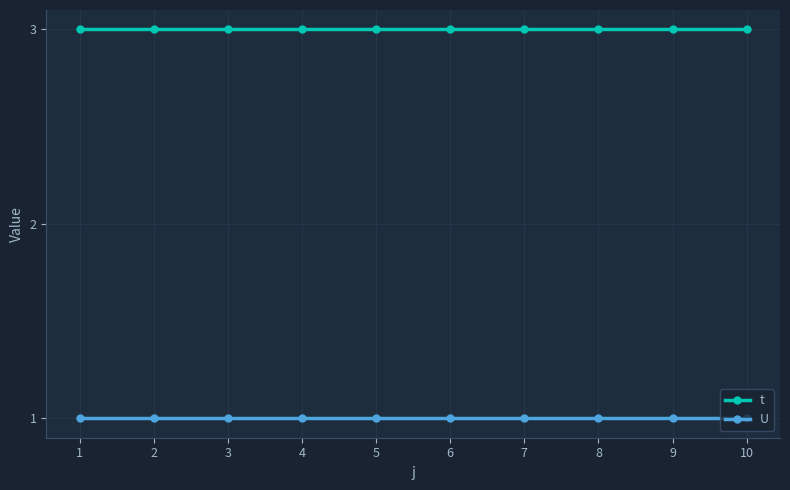

What is the total value across all series at 1?

4